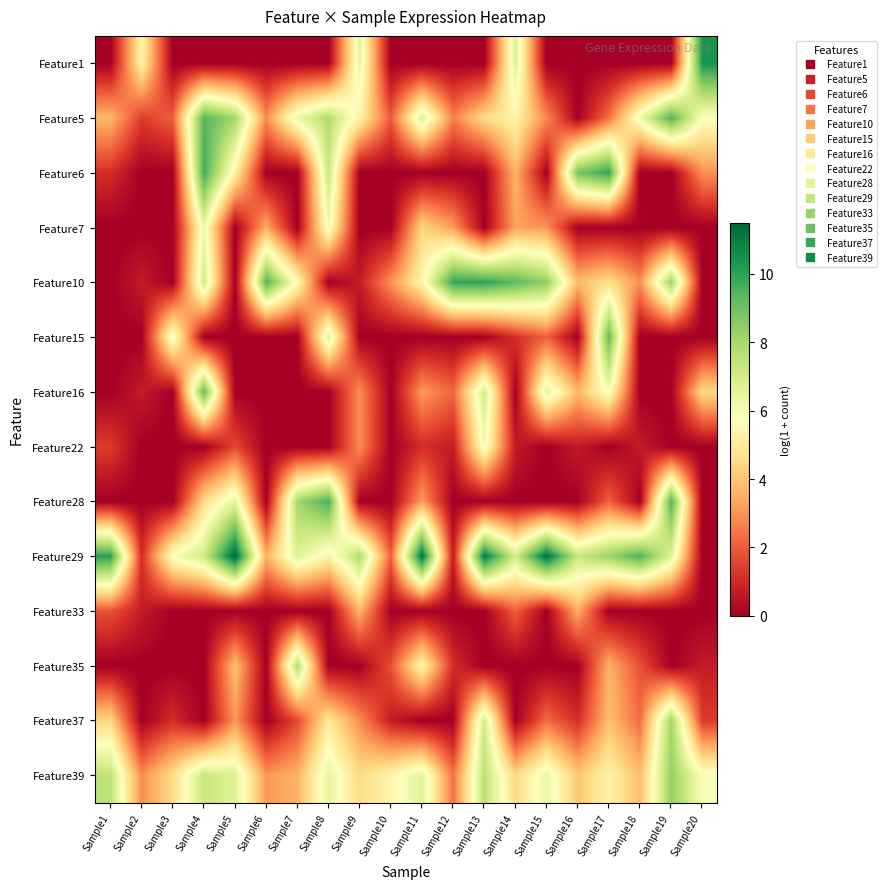

Reading right to left, what are all the values shown in this chart?

Feature1: Sample20=10.4	Sample19=0.0	Sample18=0.0	Sample17=0.0	Sample16=0.0	Sample15=0.0	Sample14=6.7	Sample13=0.0	Sample12=0.0	Sample11=0.0	Sample10=0.0	Sample9=6.5	Sample8=0.0	Sample7=0.0	Sample6=0.0	Sample5=0.0	Sample4=0.0	Sample3=0.0	Sample2=5.3	Sample1=0.0
Feature5: Sample20=5.8	Sample19=9.5	Sample18=6.2	Sample17=2.4	Sample16=0.0	Sample15=2.8	Sample14=5.3	Sample13=4.5	Sample12=2.6	Sample11=6.8	Sample10=1.9	Sample9=5.2	Sample8=7.8	Sample7=6.3	Sample6=2.9	Sample5=8.1	Sample4=9.4	Sample3=2.1	Sample2=1.4	Sample1=3.7
Feature6: Sample20=2.9	Sample19=0.0	Sample18=0.0	Sample17=10.0	Sample16=8.9	Sample15=0.0	Sample14=3.6	Sample13=0.0	Sample12=0.0	Sample11=0.0	Sample10=0.0	Sample9=0.0	Sample8=7.3	Sample7=0.0	Sample6=0.0	Sample5=5.2	Sample4=9.8	Sample3=0.0	Sample2=0.0	Sample1=1.1
Feature7: Sample20=0.0	Sample19=0.0	Sample18=0.0	Sample17=0.0	Sample16=0.0	Sample15=3.0	Sample14=3.3	Sample13=0.0	Sample12=3.2	Sample11=4.4	Sample10=0.0	Sample9=0.0	Sample8=6.1	Sample7=0.0	Sample6=3.5	Sample5=0.0	Sample4=6.2	Sample3=0.0	Sample2=0.0	Sample1=0.0
Feature10: Sample20=0.0	Sample19=8.2	Sample18=2.9	Sample17=4.7	Sample16=3.8	Sample15=8.4	Sample14=9.3	Sample13=10.1	Sample12=10.0	Sample11=5.4	Sample10=3.0	Sample9=0.7	Sample8=0.0	Sample7=5.6	Sample6=9.5	Sample5=0.0	Sample4=7.1	Sample3=0.0	Sample2=0.7	Sample1=0.0
Feature15: Sample20=0.0	Sample19=0.0	Sample18=0.0	Sample17=9.2	Sample16=0.0	Sample15=2.1	Sample14=1.1	Sample13=0.0	Sample12=0.0	Sample11=0.0	Sample10=0.0	Sample9=0.0	Sample8=6.7	Sample7=0.0	Sample6=0.0	Sample5=0.0	Sample4=0.0	Sample3=6.2	Sample2=0.0	Sample1=0.0
Feature16: Sample20=4.5	Sample19=0.0	Sample18=0.0	Sample17=5.9	Sample16=3.7	Sample15=6.6	Sample14=0.0	Sample13=7.1	Sample12=2.2	Sample11=3.1	Sample10=0.0	Sample9=2.9	Sample8=0.0	Sample7=0.0	Sample6=0.0	Sample5=0.0	Sample4=9.3	Sample3=0.0	Sample2=0.7	Sample1=0.0
Feature22: Sample20=0.0	Sample19=0.0	Sample18=0.7	Sample17=0.0	Sample16=0.7	Sample15=0.0	Sample14=0.7	Sample13=6.0	Sample12=0.7	Sample11=1.1	Sample10=0.0	Sample9=2.9	Sample8=0.0	Sample7=0.0	Sample6=0.0	Sample5=1.6	Sample4=0.0	Sample3=0.0	Sample2=0.0	Sample1=1.4
Feature28: Sample20=0.0	Sample19=9.4	Sample18=0.0	Sample17=2.1	Sample16=0.0	Sample15=0.0	Sample14=0.0	Sample13=0.0	Sample12=0.0	Sample11=3.2	Sample10=0.0	Sample9=0.0	Sample8=9.6	Sample7=8.0	Sample6=0.0	Sample5=6.5	Sample4=4.5	Sample3=0.0	Sample2=0.0	Sample1=0.0
Feature29: Sample20=0.0	Sample19=6.6	Sample18=9.5	Sample17=8.2	Sample16=7.3	Sample15=11.3	Sample14=7.0	Sample13=11.0	Sample12=0.7	Sample11=11.2	Sample10=2.1	Sample9=7.8	Sample8=5.3	Sample7=6.7	Sample6=3.6	Sample5=11.5	Sample4=7.1	Sample3=5.9	Sample2=1.1	Sample1=10.1
Feature33: Sample20=0.0	Sample19=0.0	Sample18=0.0	Sample17=0.0	Sample16=3.5	Sample15=0.0	Sample14=2.1	Sample13=0.0	Sample12=0.0	Sample11=0.0	Sample10=0.0	Sample9=3.6	Sample8=0.0	Sample7=0.0	Sample6=0.0	Sample5=0.0	Sample4=0.0	Sample3=0.0	Sample2=0.7	Sample1=1.8
Feature35: Sample20=0.7	Sample19=0.0	Sample18=1.8	Sample17=3.6	Sample16=0.0	Sample15=0.0	Sample14=0.0	Sample13=0.0	Sample12=1.1	Sample11=5.5	Sample10=1.8	Sample9=0.0	Sample8=0.0	Sample7=7.8	Sample6=0.0	Sample5=3.9	Sample4=0.0	Sample3=0.0	Sample2=0.0	Sample1=0.0
Feature37: Sample20=1.4	Sample19=8.1	Sample18=2.3	Sample17=3.9	Sample16=1.1	Sample15=2.3	Sample14=0.0	Sample13=7.1	Sample12=0.0	Sample11=0.0	Sample10=0.7	Sample9=2.9	Sample8=4.9	Sample7=1.6	Sample6=0.0	Sample5=3.0	Sample4=0.0	Sample3=1.1	Sample2=0.0	Sample1=4.4
Feature39: Sample20=5.9	Sample19=8.3	Sample18=3.8	Sample17=5.3	Sample16=4.1	Sample15=6.4	Sample14=4.5	Sample13=7.6	Sample12=2.4	Sample11=6.6	Sample10=5.4	Sample9=4.5	Sample8=6.4	Sample7=3.6	Sample6=3.1	Sample5=6.7	Sample4=7.3	Sample3=4.6	Sample2=2.9	Sample1=7.5